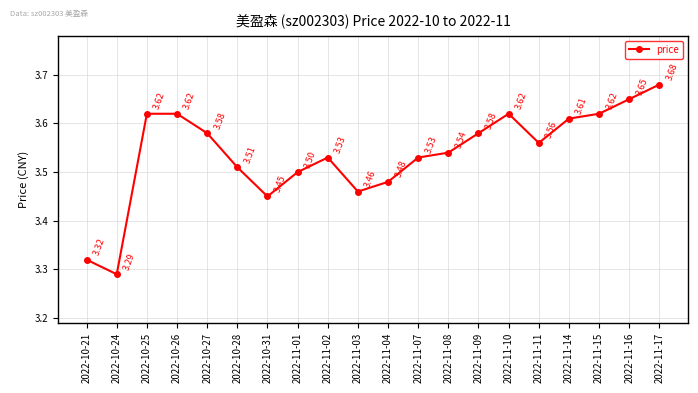

Between 2022-11-14 and 2022-10-31, which is larger?

2022-11-14